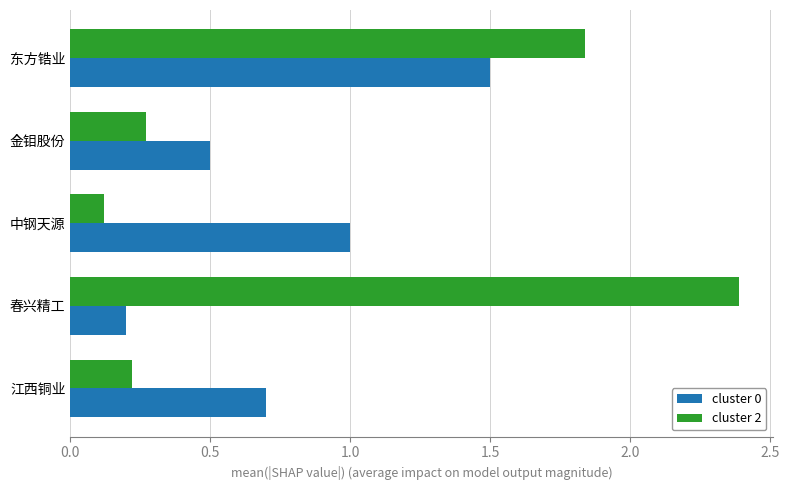

Is it true that cluster 0 equals 0.1 at 春兴精工?

False